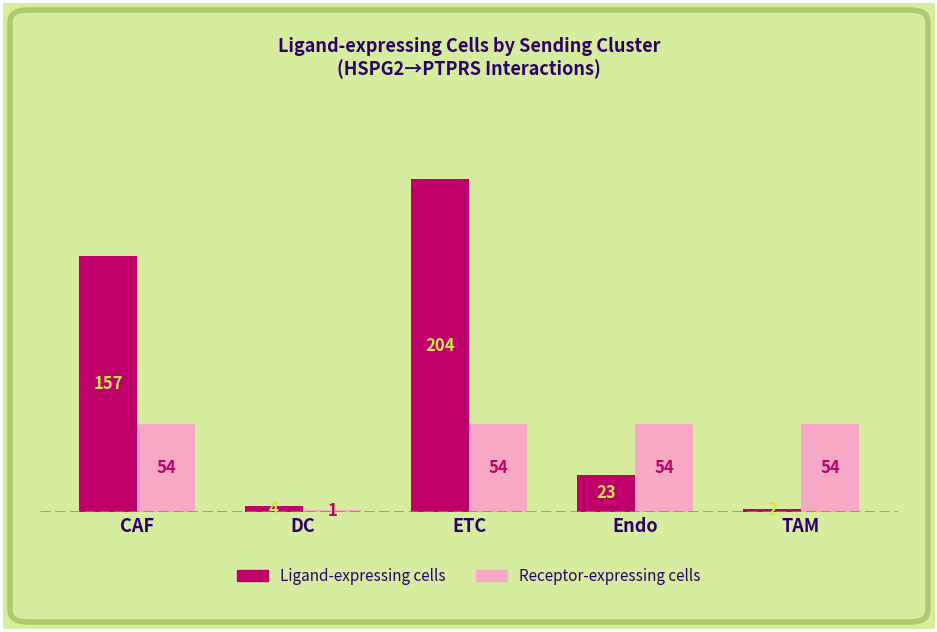

Which series has the largest total across all categories?

Ligand-expressing cells